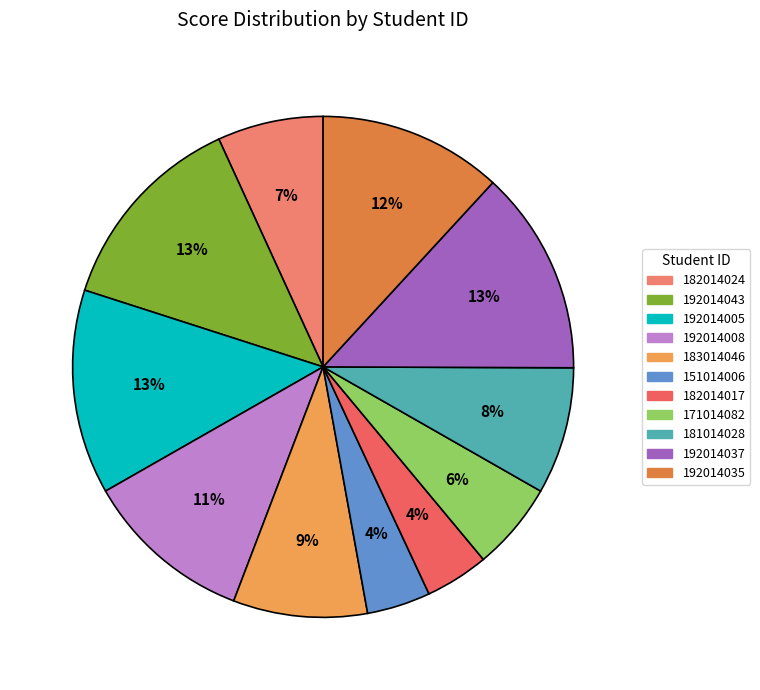

Between 192014005 and 182014024, which is larger?

192014005